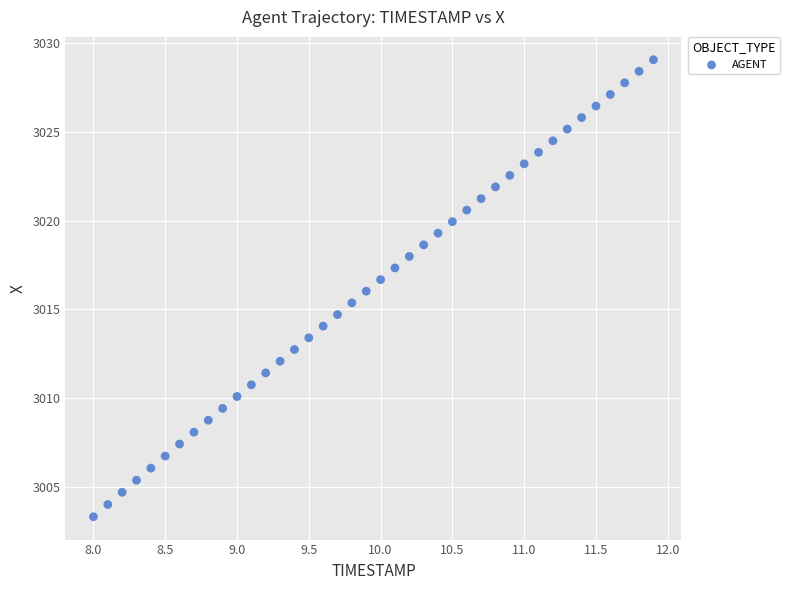

What is the range of X values (max minus min)?

3.9